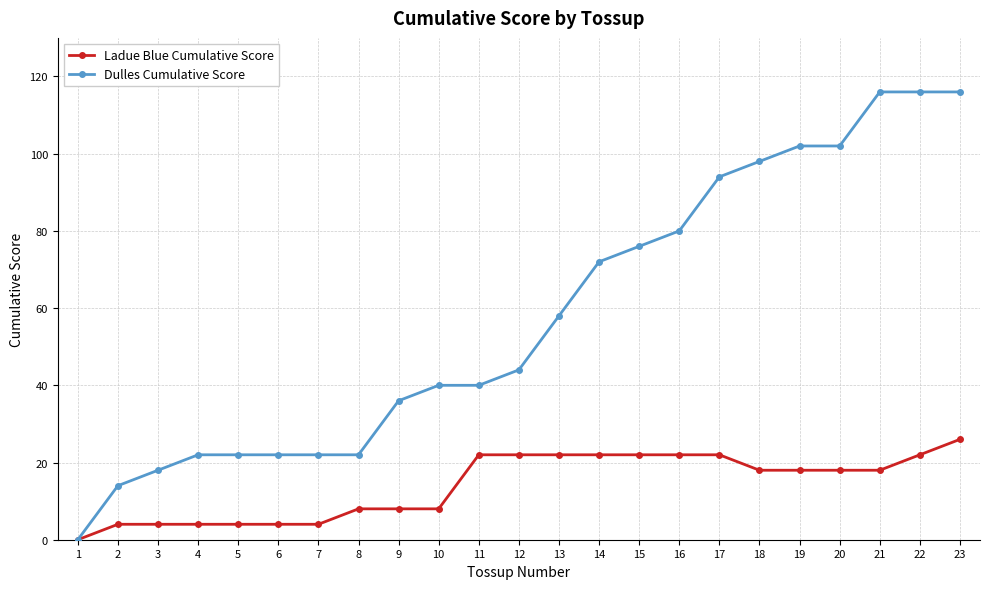

How many values in Ladue Blue Cumulative Score are above zero?

22